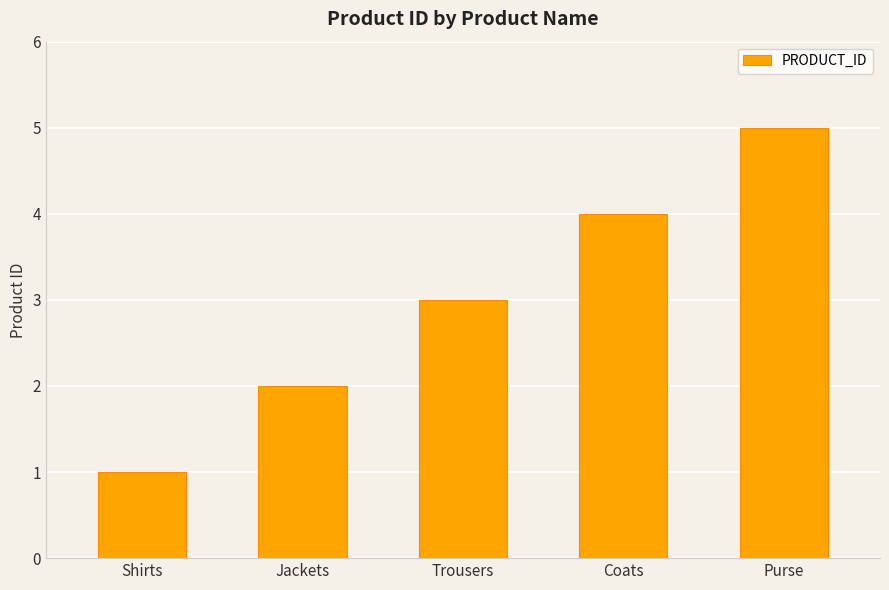

List the labels in order of value, smallest first.

Shirts, Jackets, Trousers, Coats, Purse